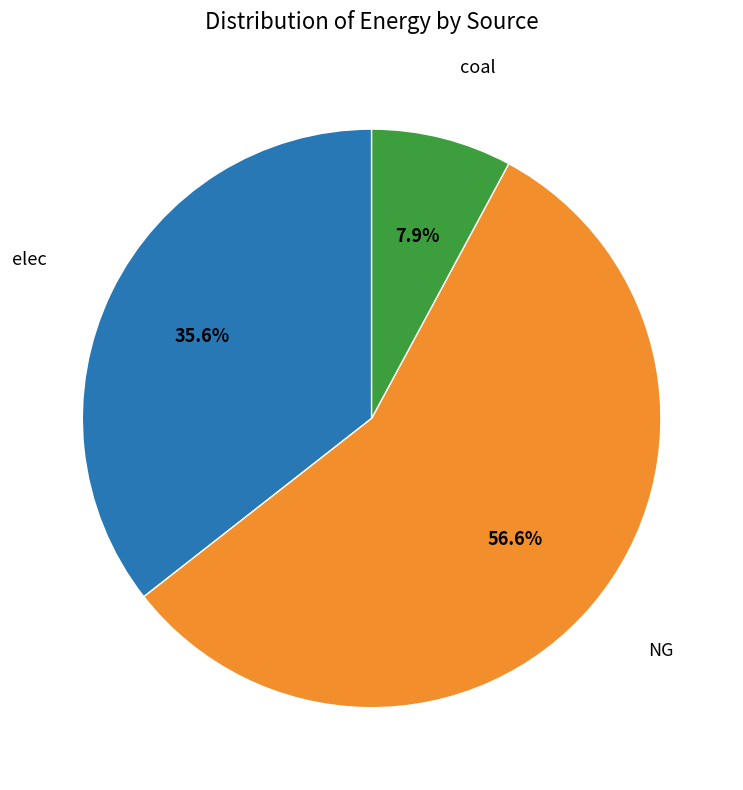

Count the number of slices in the pie.

3